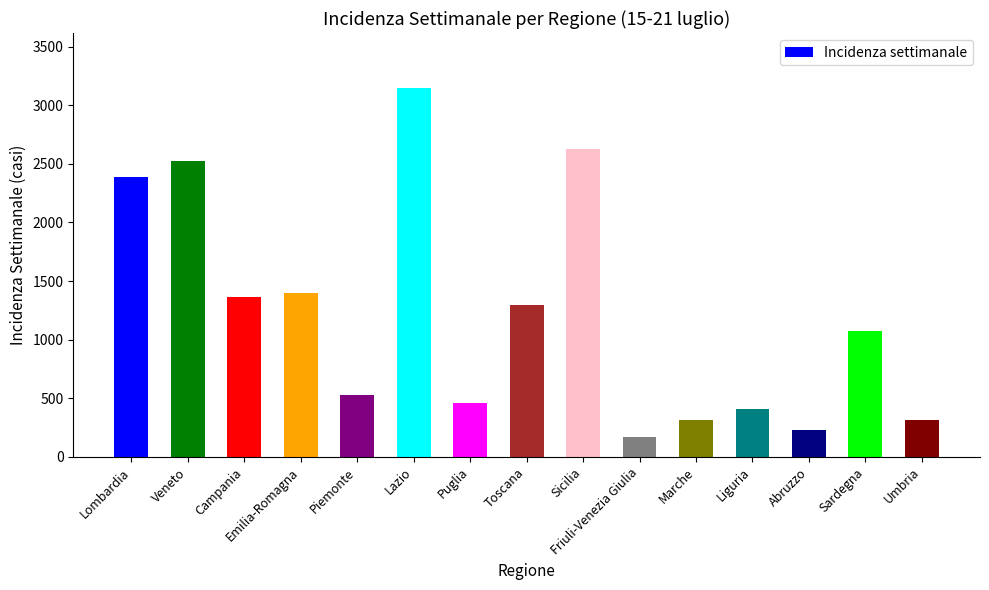

Which has a higher value, Abruzzo or Marche?

Marche